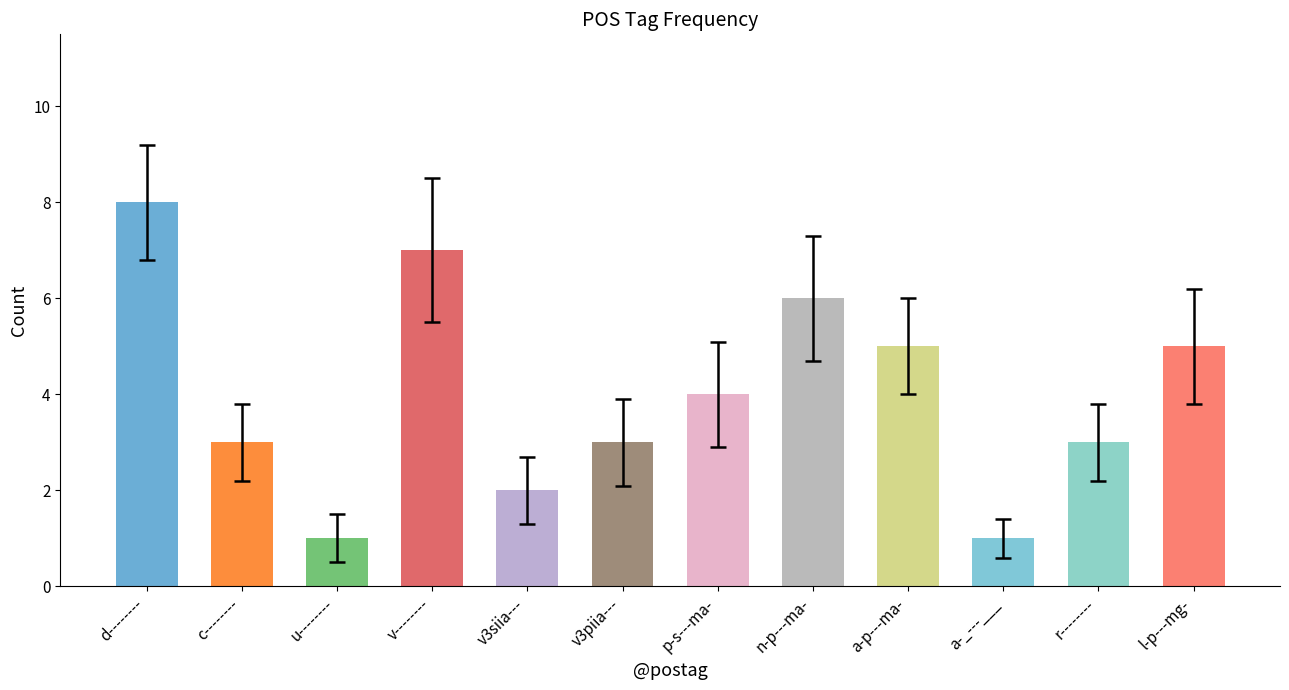

True or false: the data shows 10 at v--------.

False